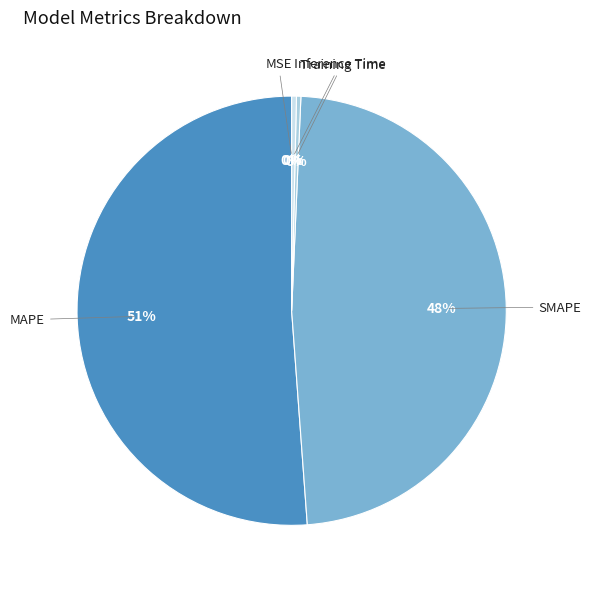

Which slice is the largest?

MAPE